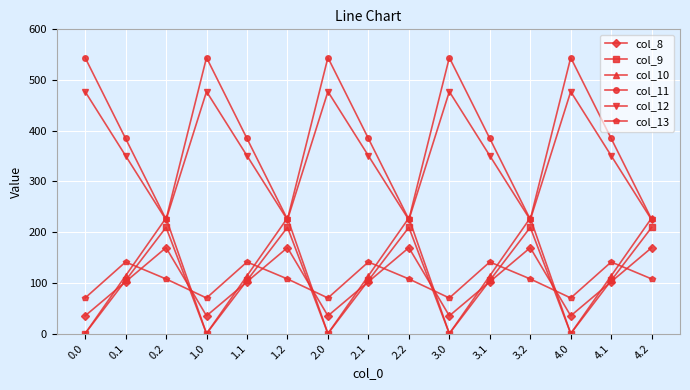

Which series has the largest total across all categories?

col_11